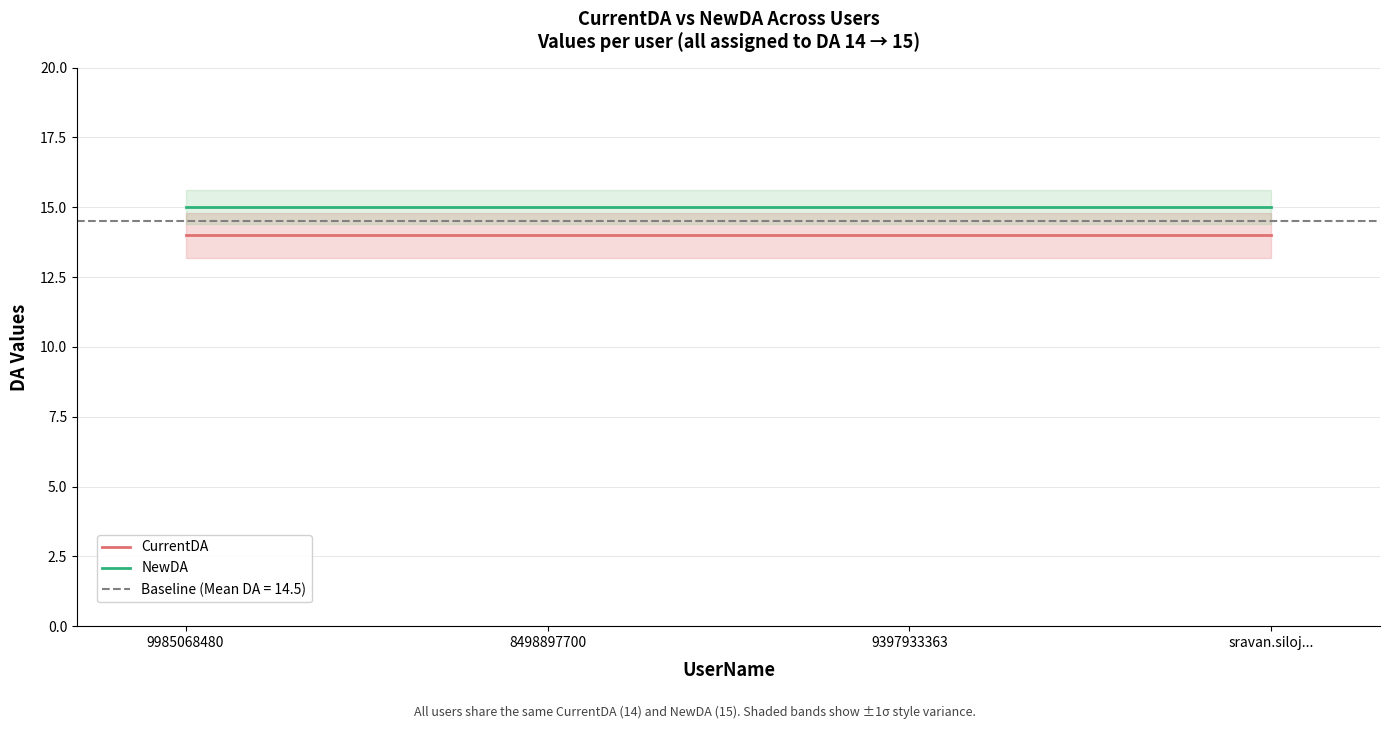

What are all the series names shown in the legend?

CurrentDA, NewDA